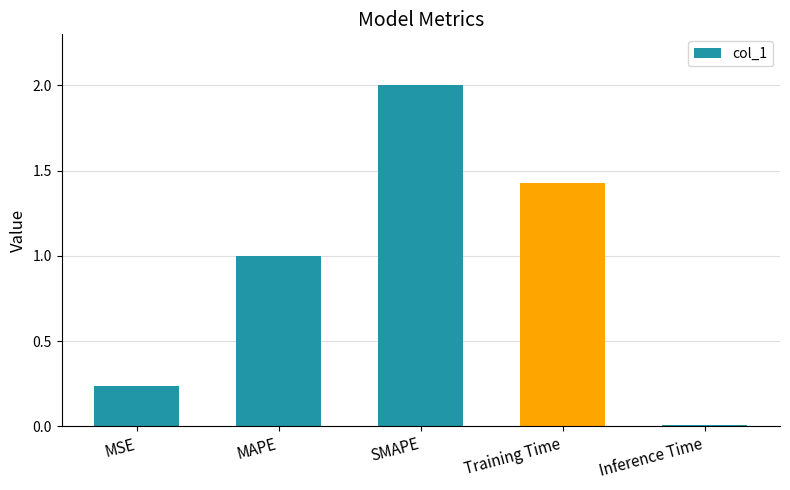

The value at SMAPE is 1.1. True or false?

False